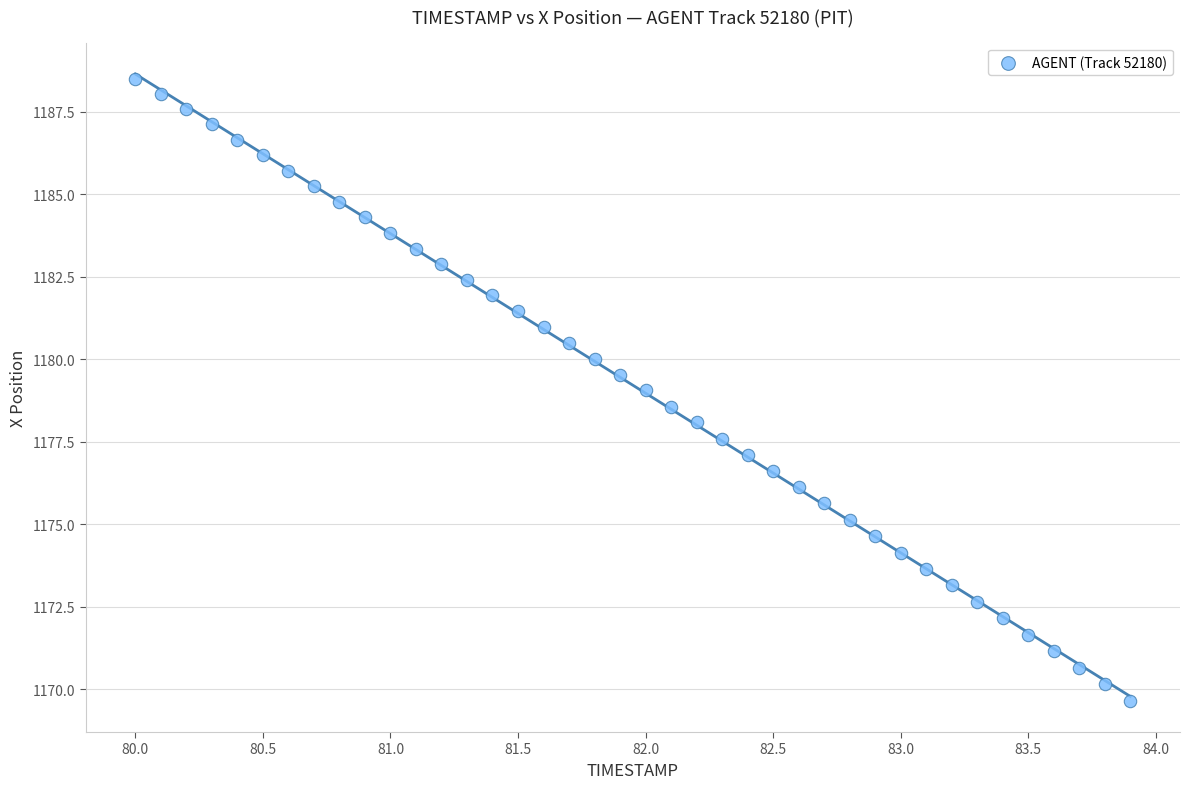

What is the range of X values (max minus min)?

3.9